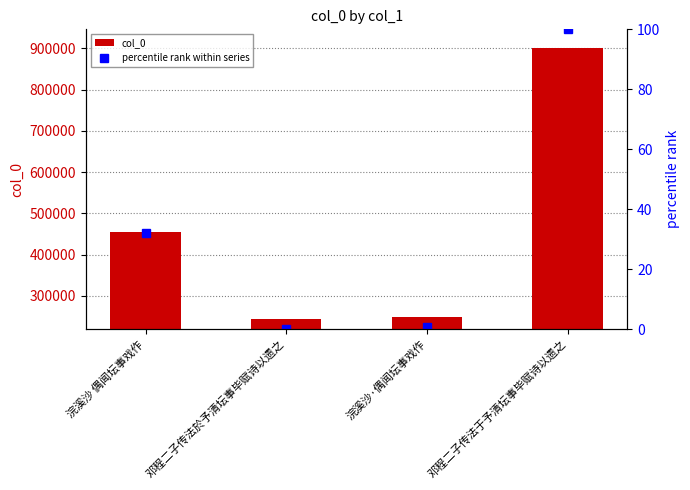

At which label does percentile rank within series reach its minimum?

邓程二子传法於予清坛事毕赋诗以遗之